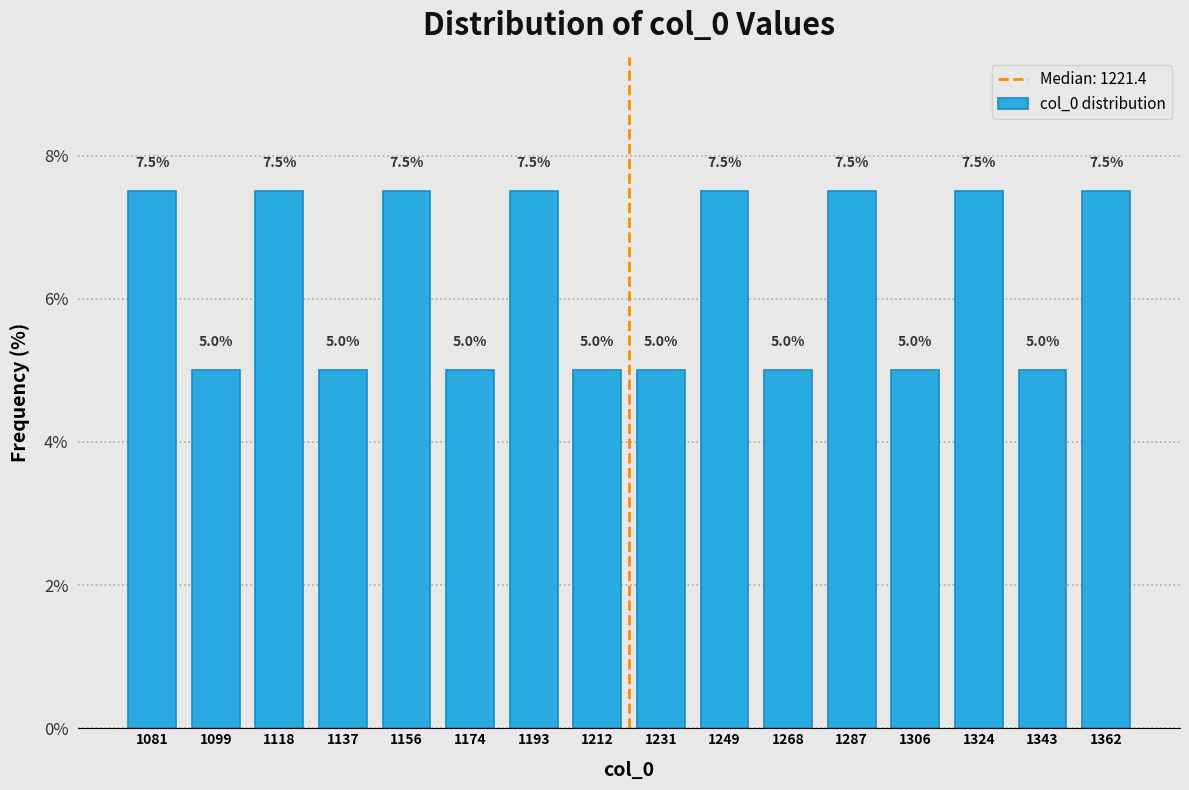

How tall is the bar that spans 1334 to 1352 on the x-axis? The bar edges are not printed on the chart, so give them approximately, as read against the axis.

5.0